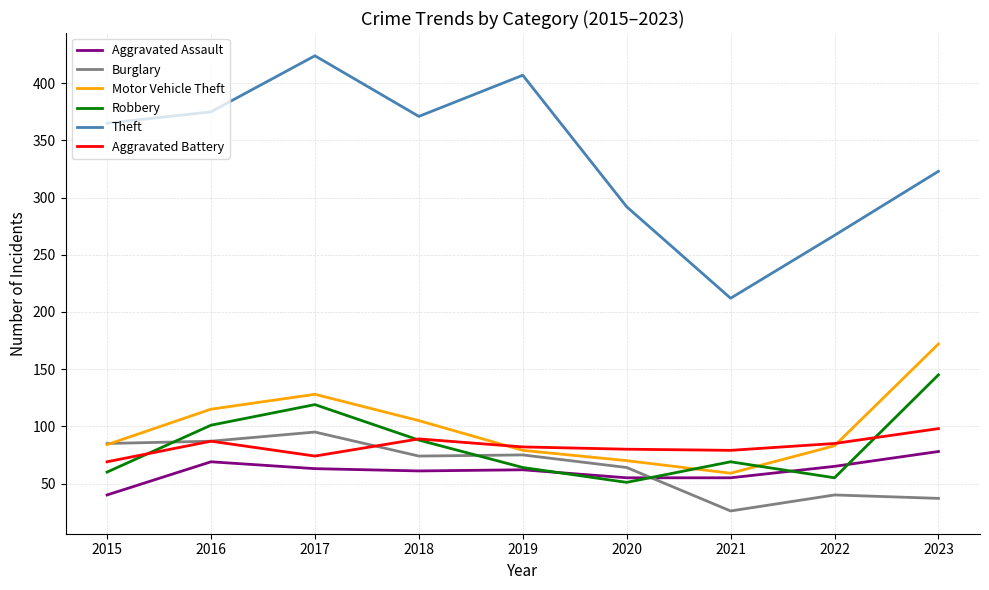

Which series has the widest spread of values?

Theft